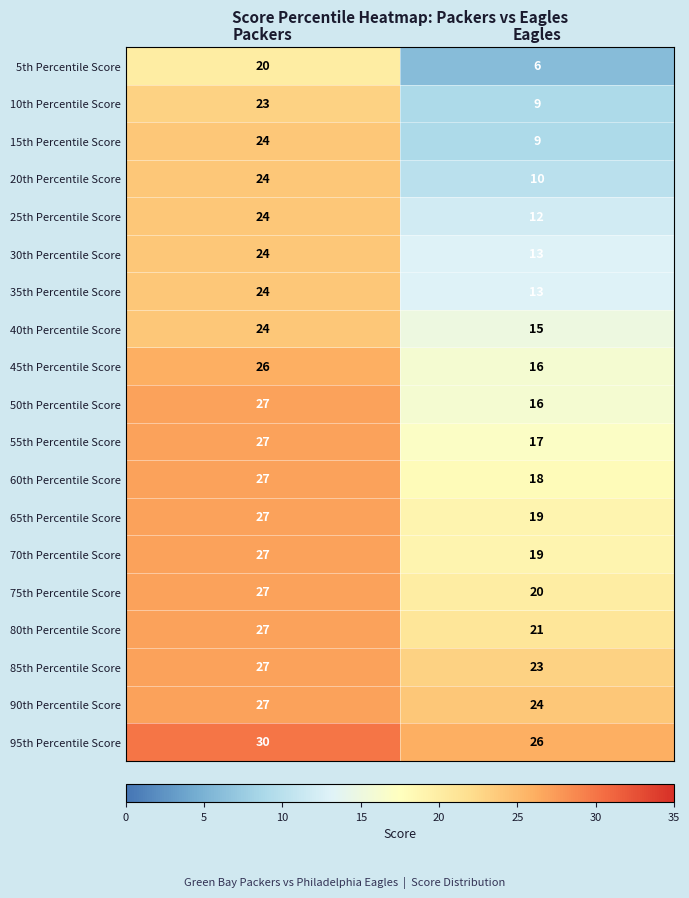

What is the greatest value displayed?

30